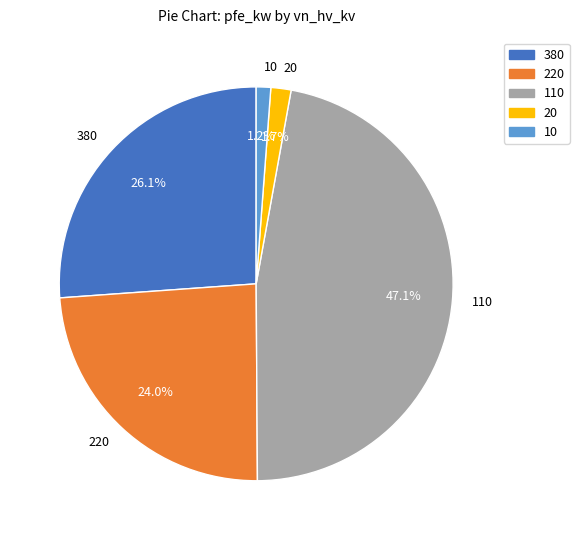

Between 10 and 110, which is larger?

110